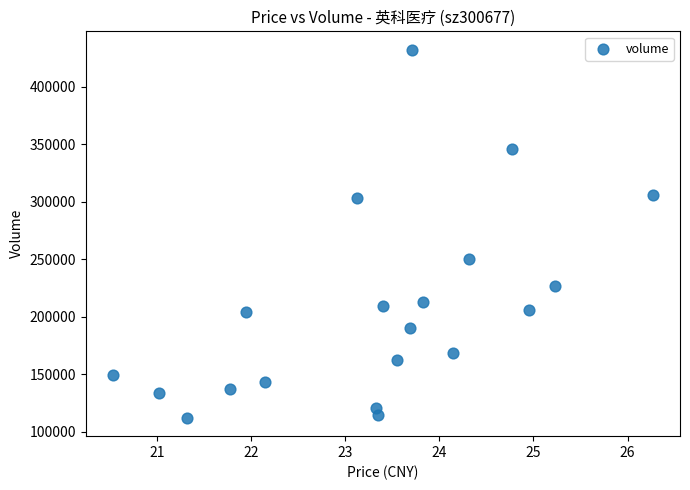

What is the range of Y values (max minus min)?

320334